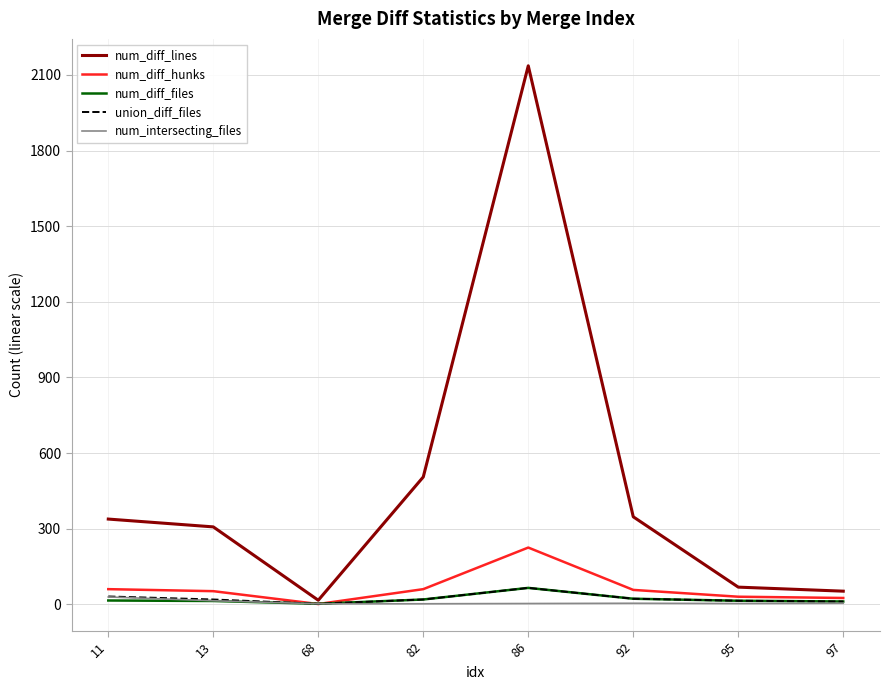

At which category does the chart reach its peak across all series?

86